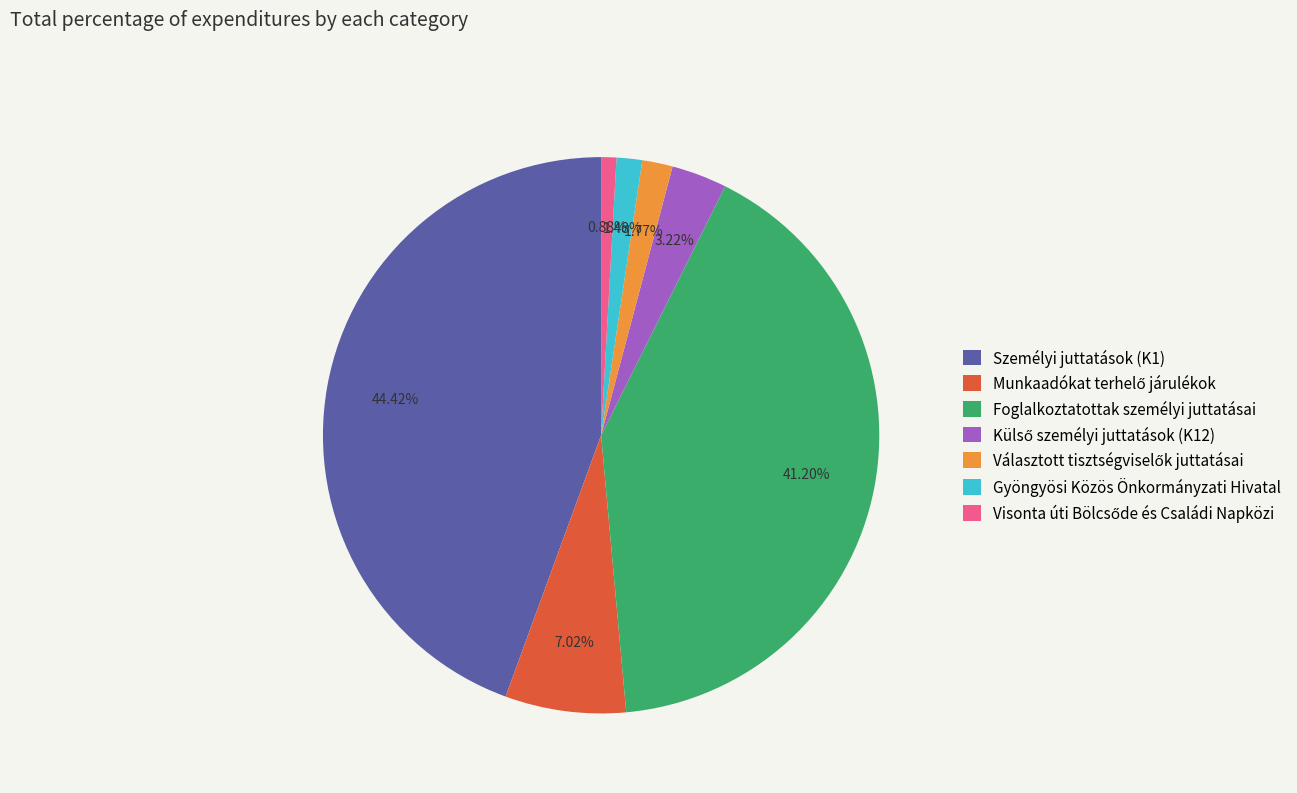

Is there a majority slice in this chart?

No